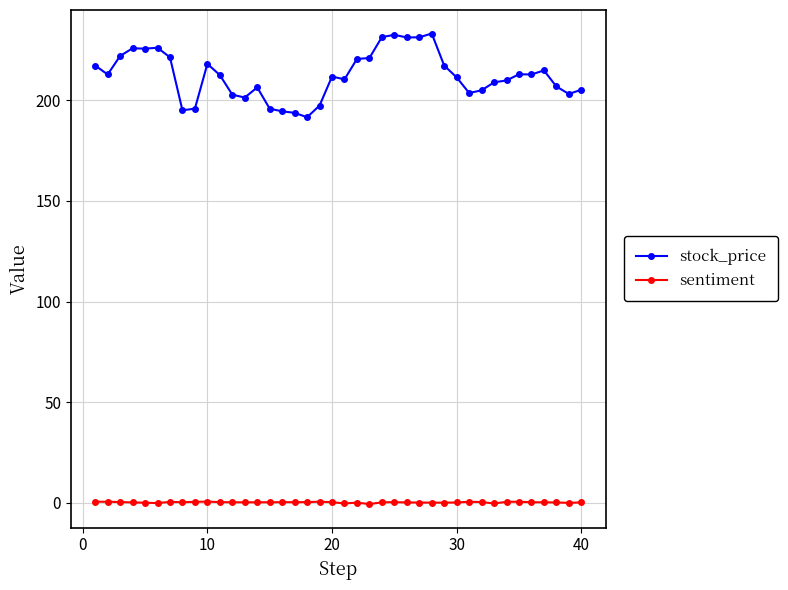

What is the lowest value of the stock_price series?

191.6